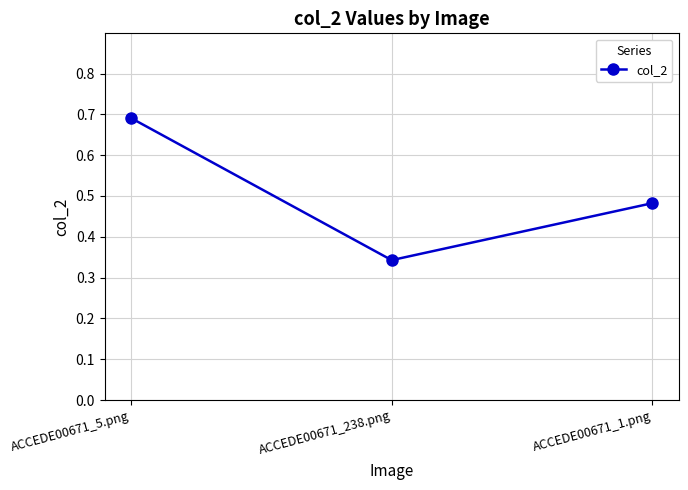

Rank the categories by value from lowest to highest.

ACCEDE00671_238.png, ACCEDE00671_1.png, ACCEDE00671_5.png